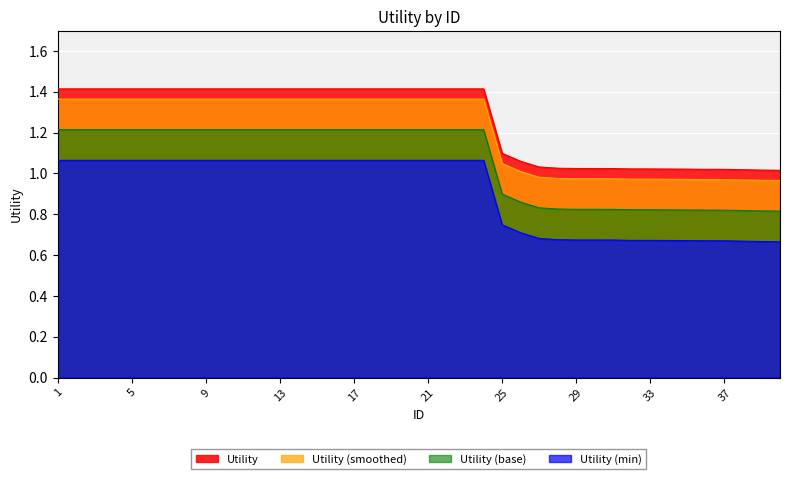

At which label does the data first exceed 1?

1